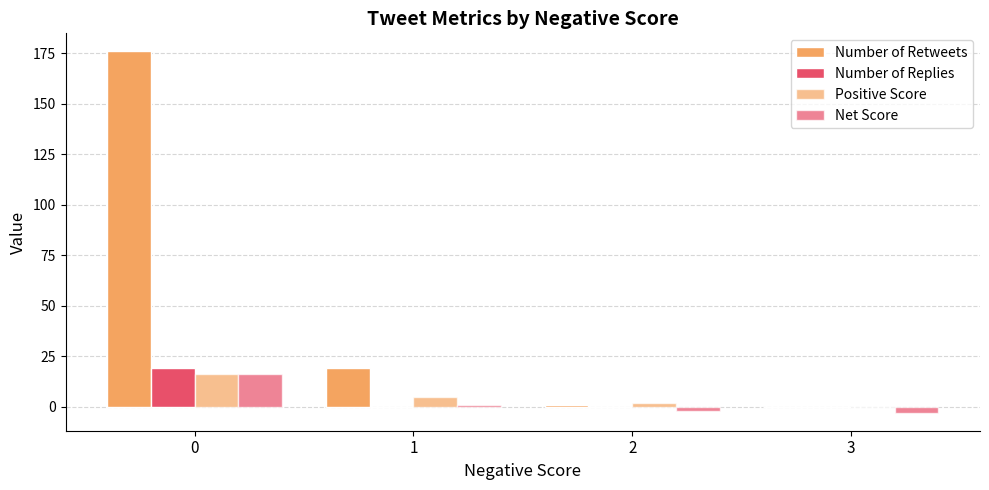

Rank the series at 0 from highest to lowest value.

Number of Retweets, Number of Replies, Positive Score, Net Score